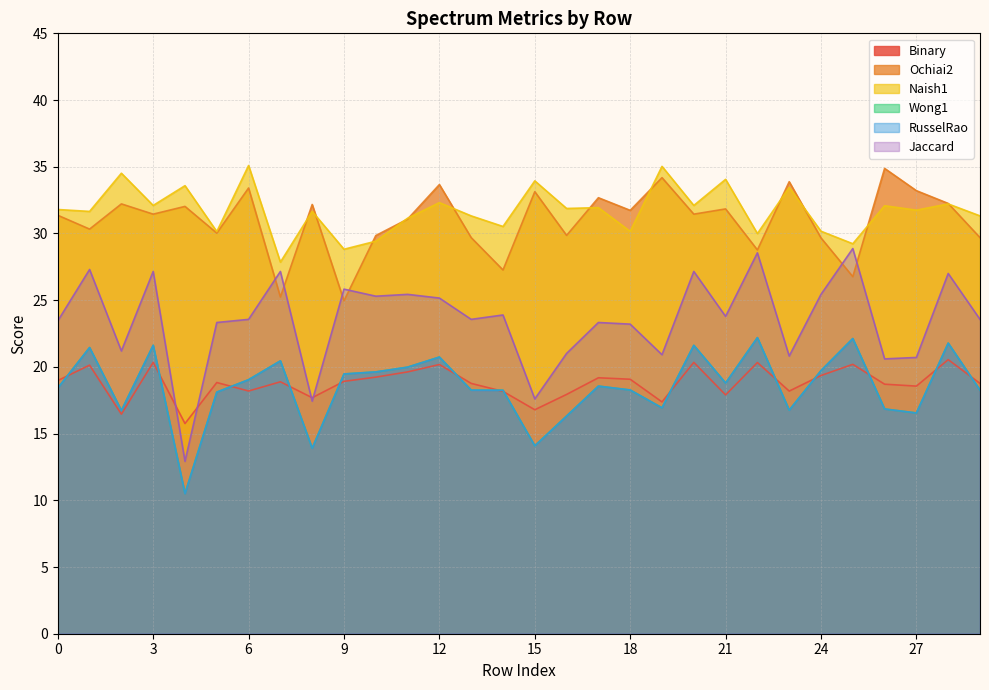

What is the maximum value shown in the chart?

35.1